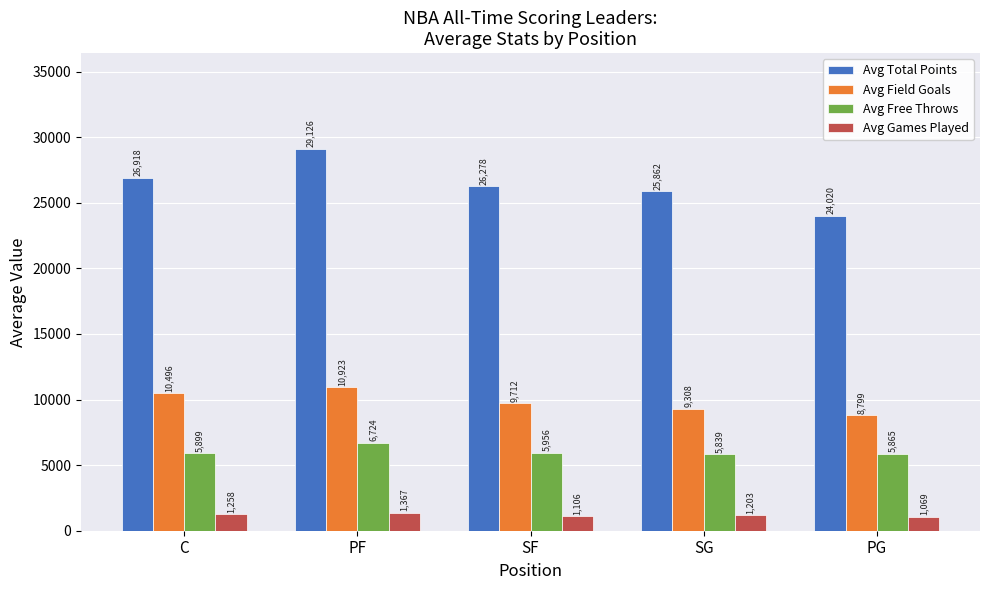

At which category is the sum across all series the highest?

PF